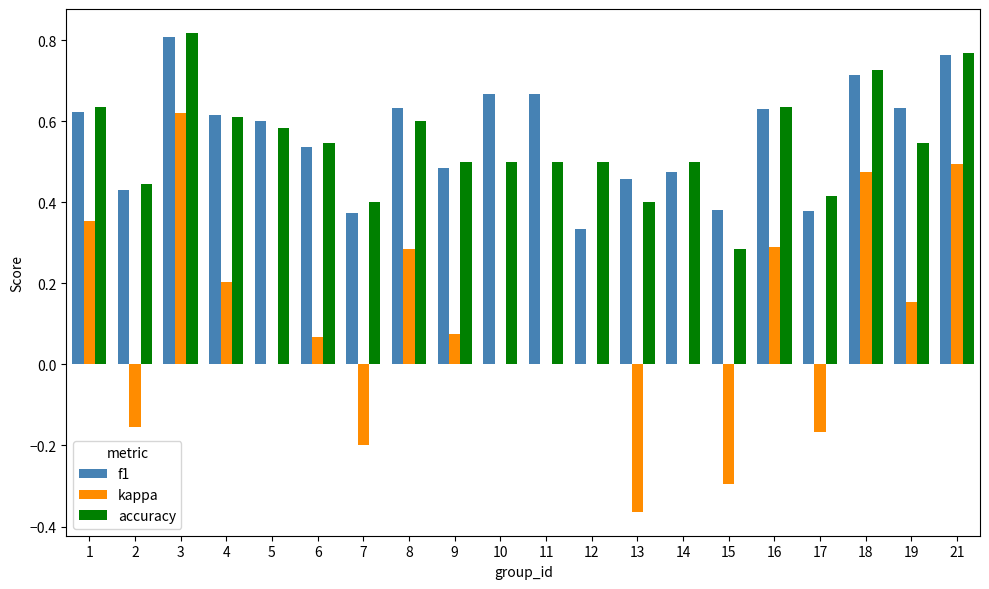

Between 12 and 21, which series saw the biggest shift?

kappa